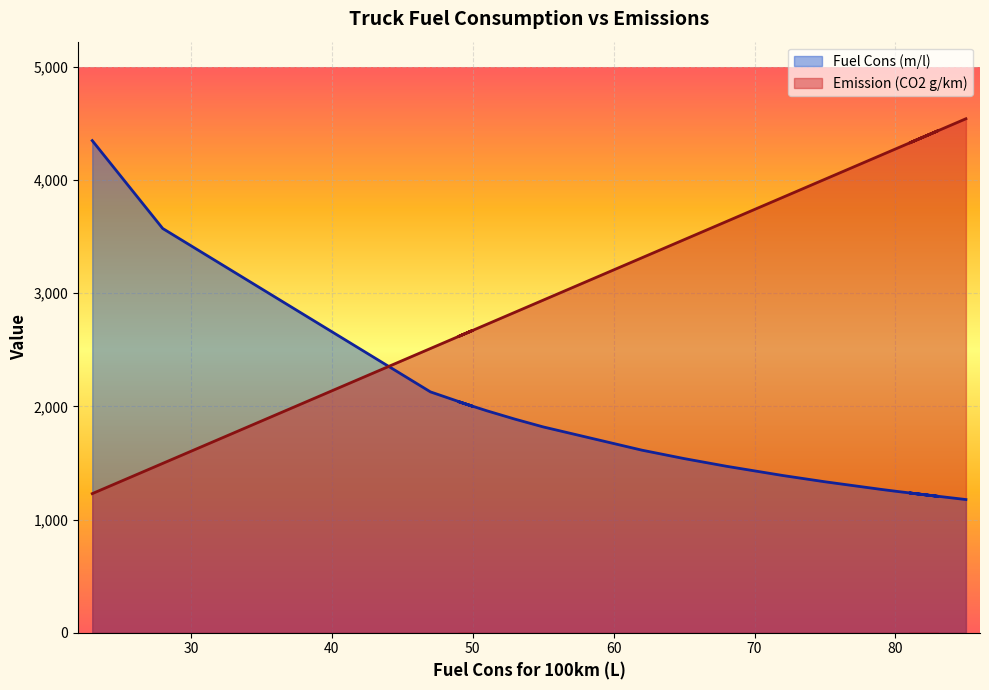

What is the minimum value for Fuel Cons (m/l)?

1176.5